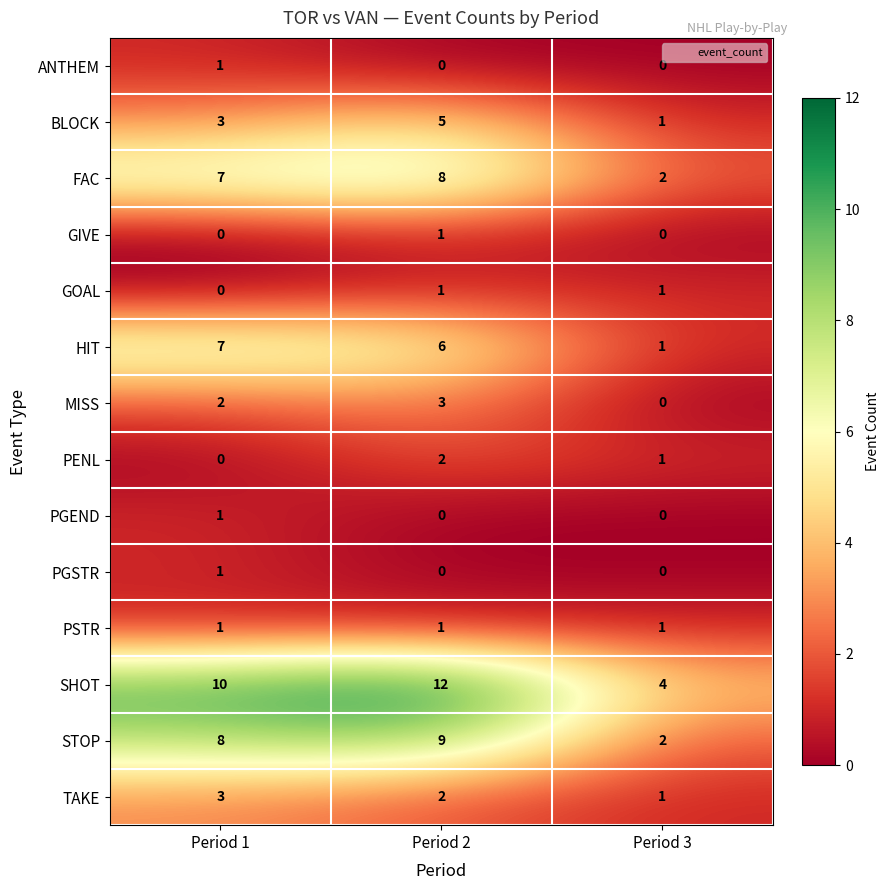

Which series has the largest range (max minus min)?

SHOT